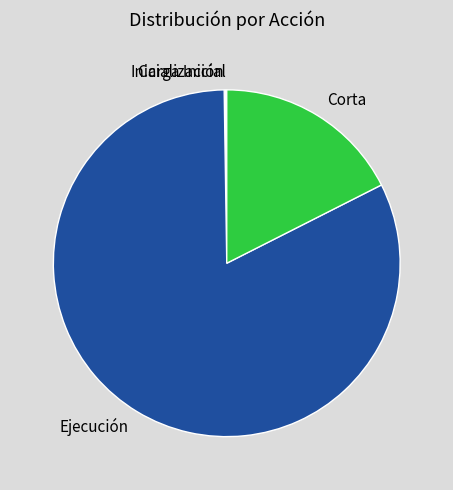

Does Ejecución account for over 50% of the chart?

Yes